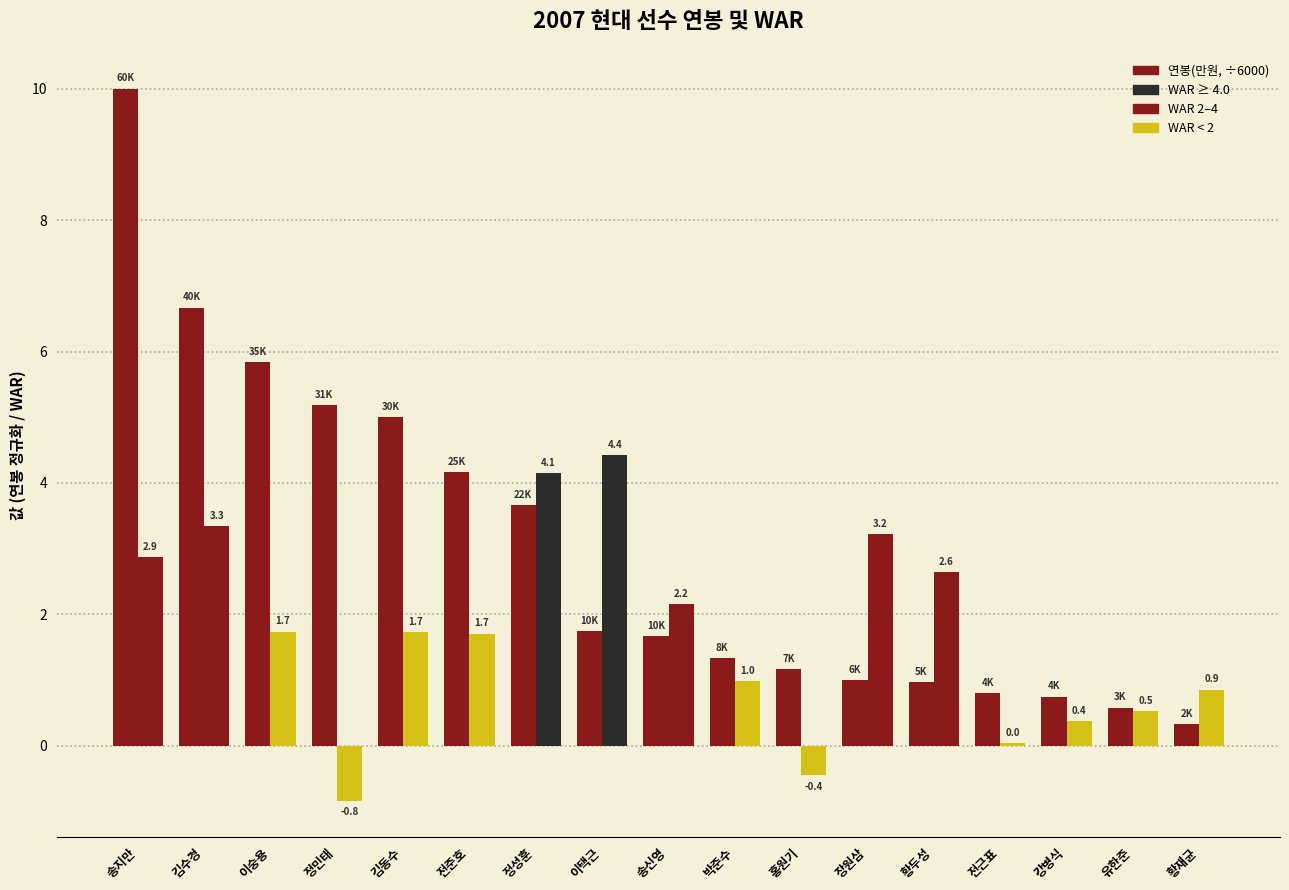

How many groups of bars are there?

17